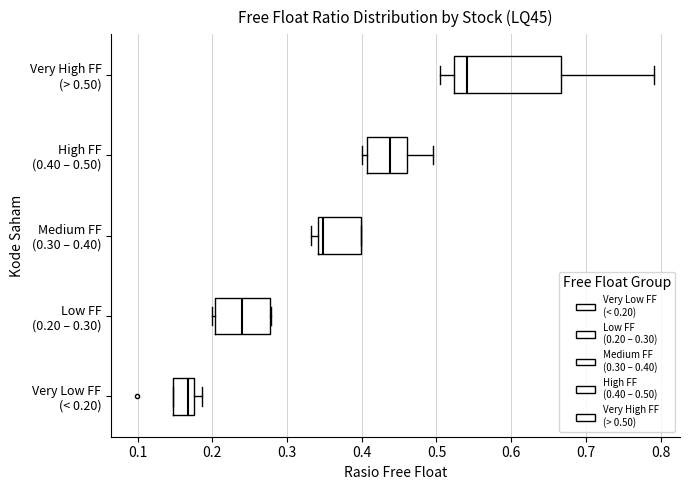

Which box is the widest, from its left edge to its right edge?

Very High FF (> 0.50)